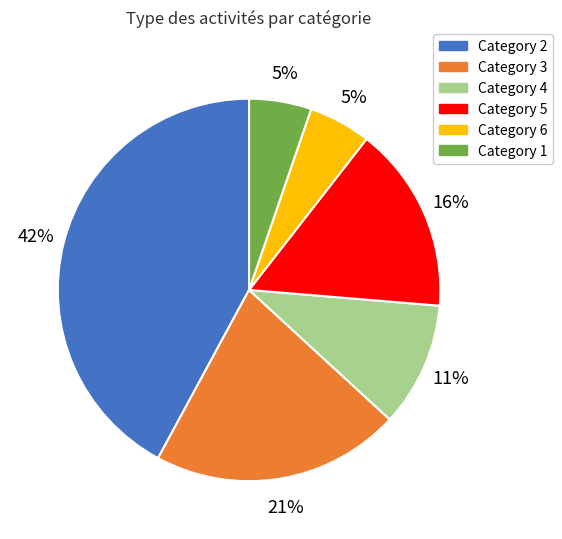

Is it true that Category 2 is 29% of the pie?

False